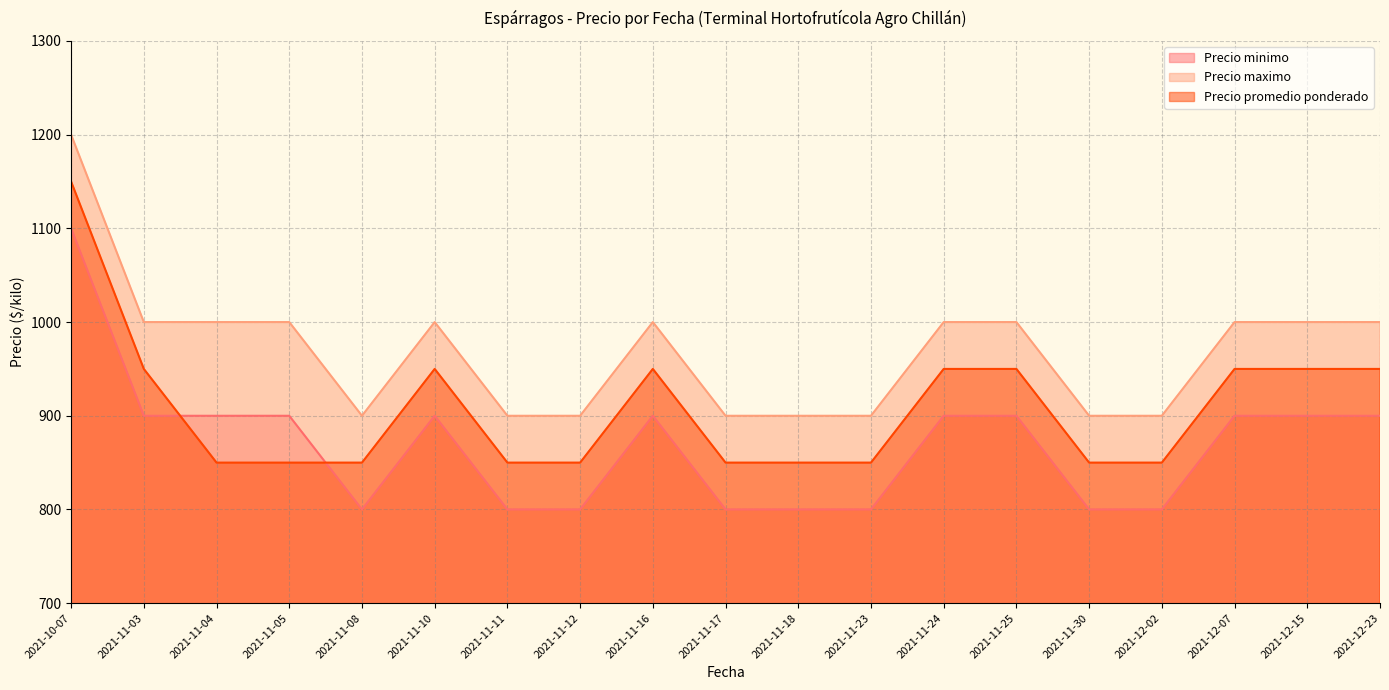

At which category does Precio promedio ponderado reach its first local peak?

2021-11-10